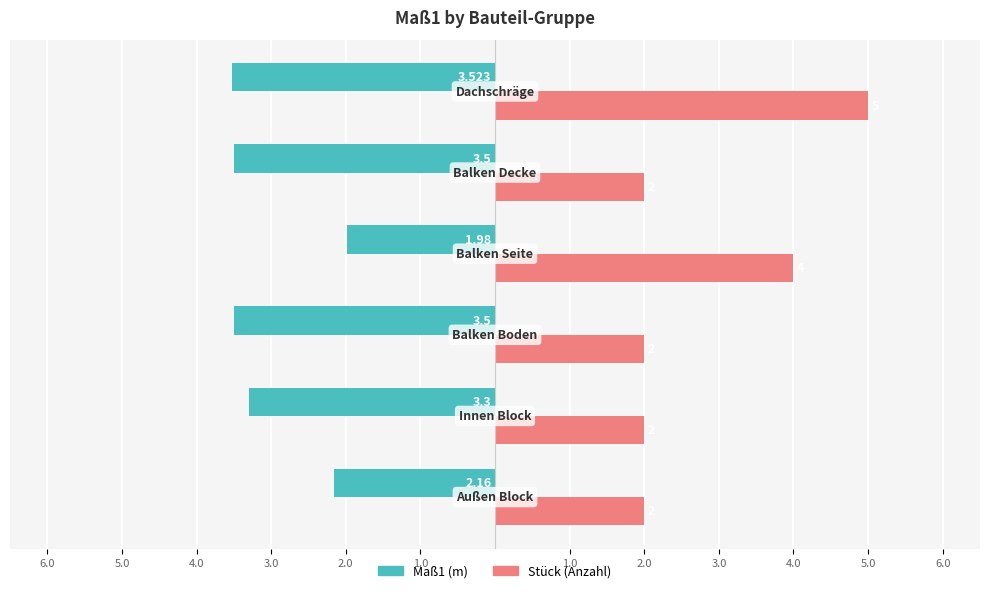

What are all the series names shown in the legend?

Maß1 (m), Stück (Anzahl)